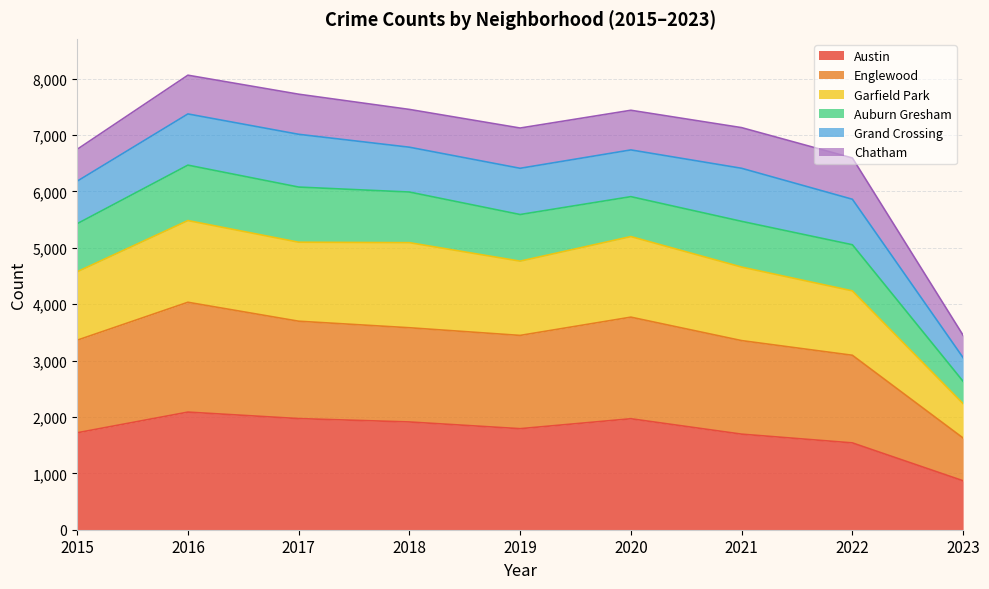

What is the highest value of the Austin series?

2086